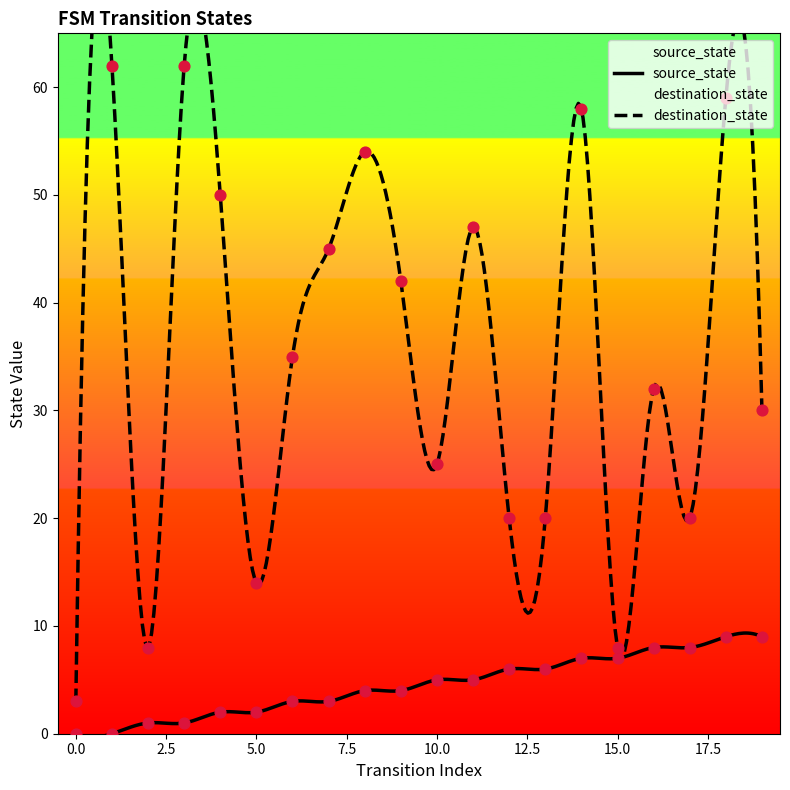

At which category is the sum across all series the highest?

18